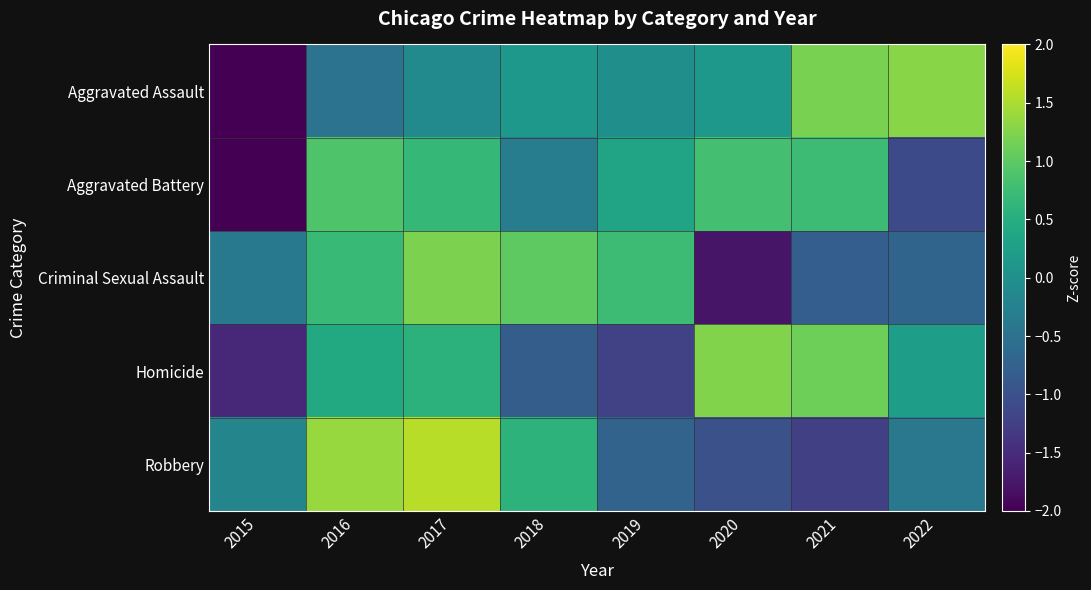

Between 2017 and 2022, which series saw the biggest shift?

Robbery